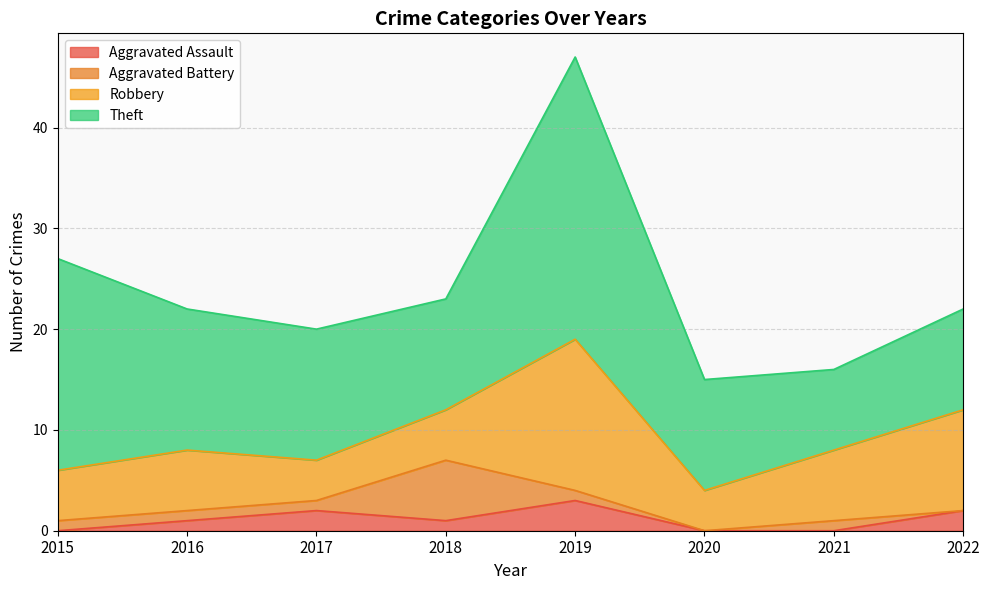

Rank the series by their maximum value, from lowest to highest.

Aggravated Assault, Aggravated Battery, Robbery, Theft